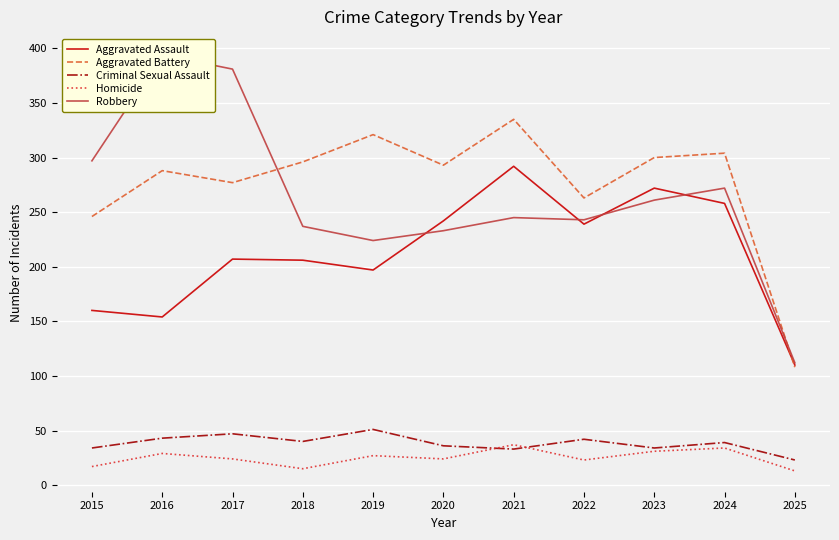

At how many categories does at least one series exceed 188?

10